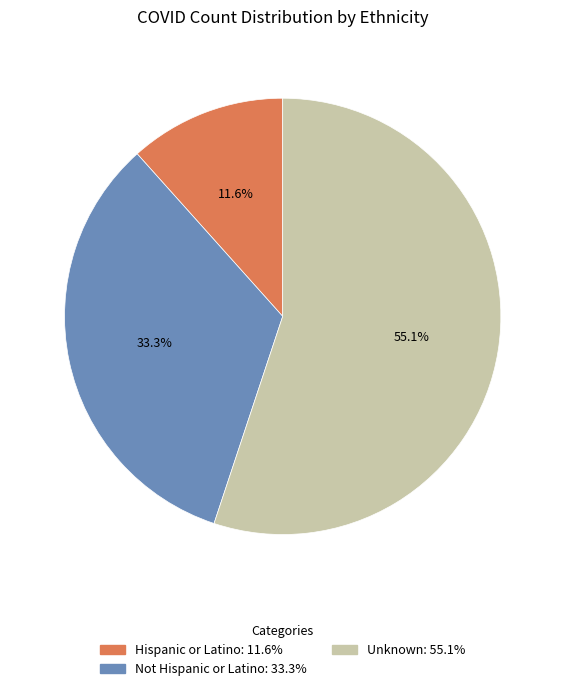

Which slice is the smallest?

Hispanic or Latino